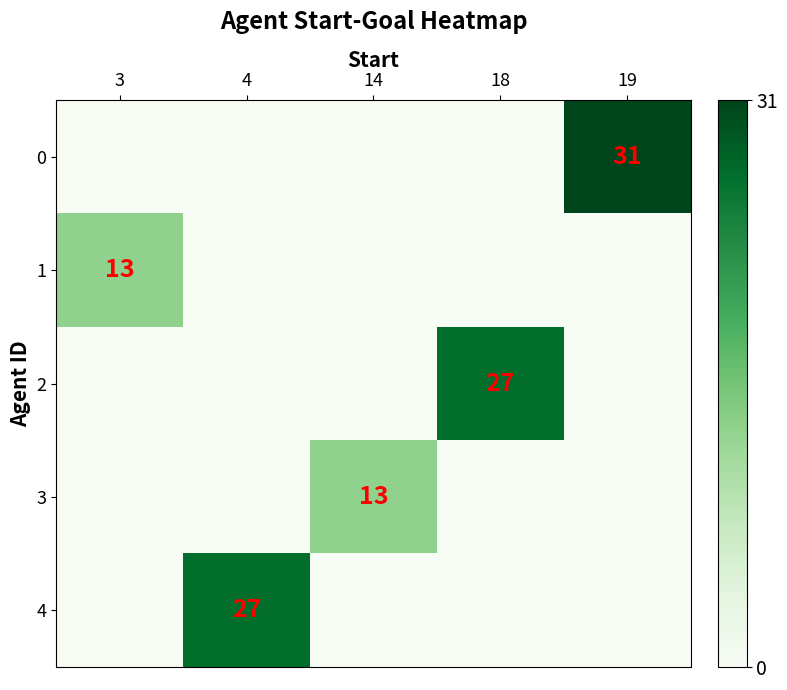

The value of 1 at 3 is 3. True or false?

False